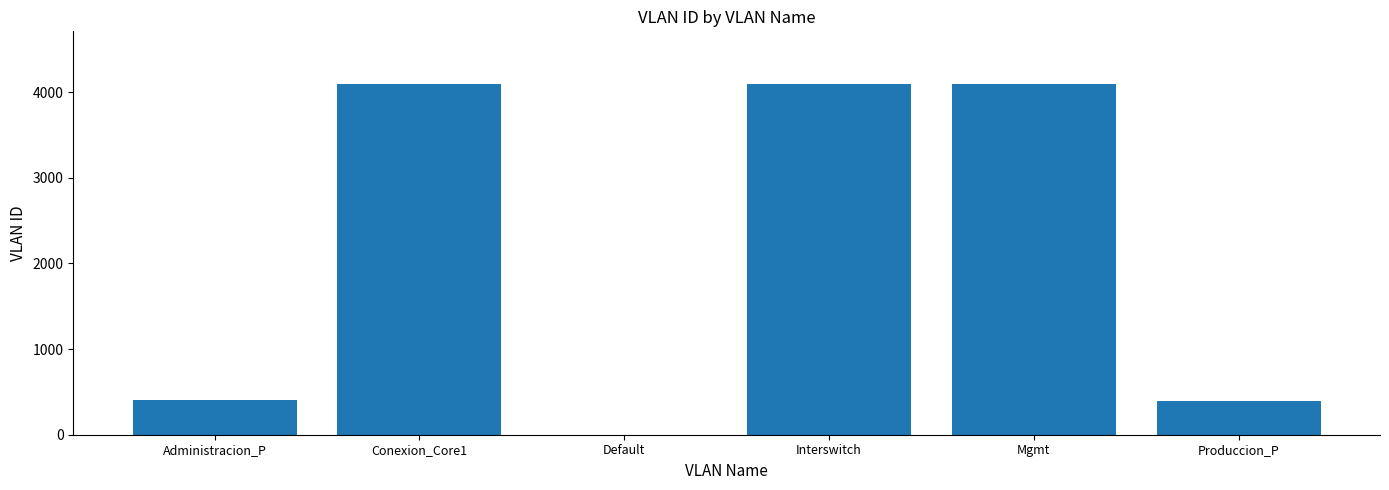

What is the change in value from Administracion_P to Conexion_Core1?

+3691